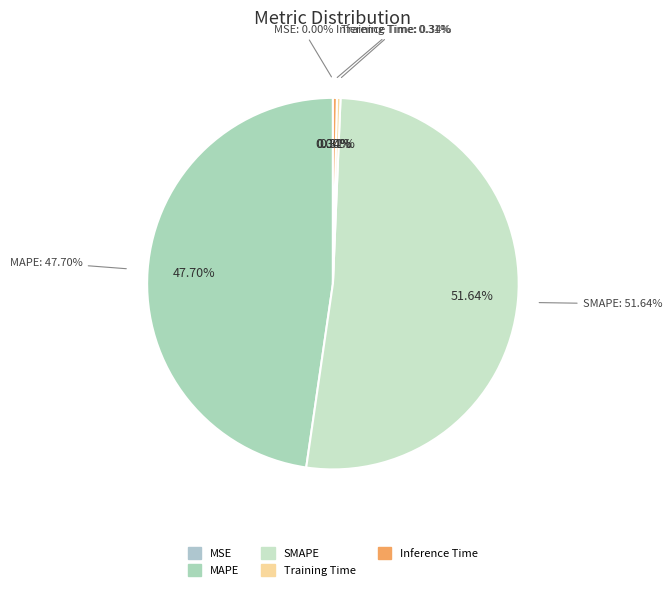

Count the number of slices in the pie.

5